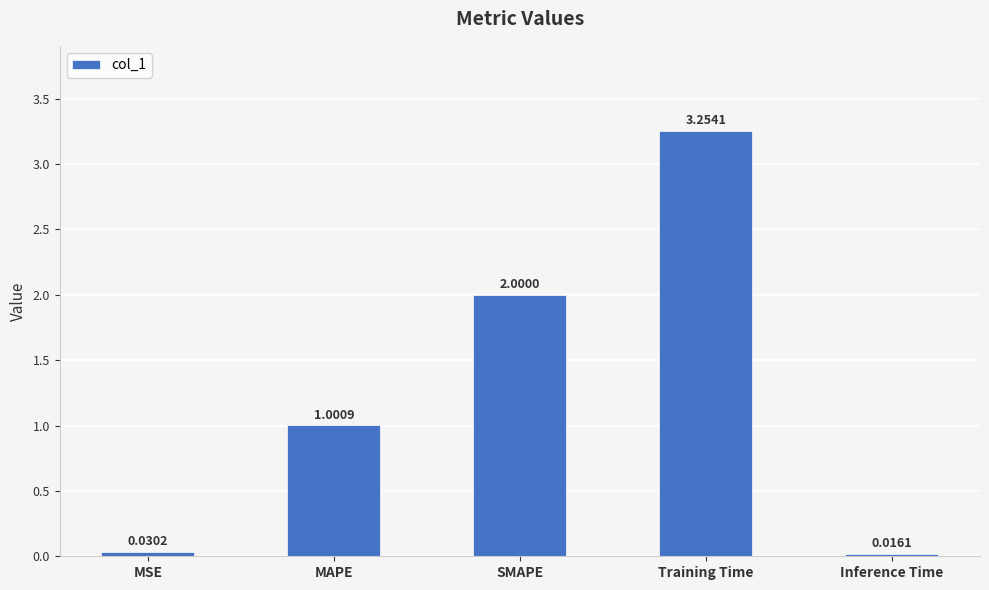

Which has a higher value, MSE or Inference Time?

MSE